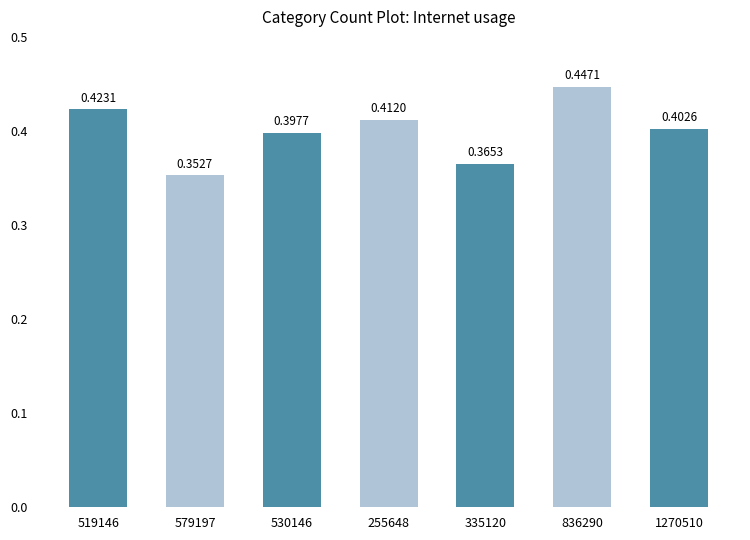

What is the sum of the values at 836290 and 519146?

0.9